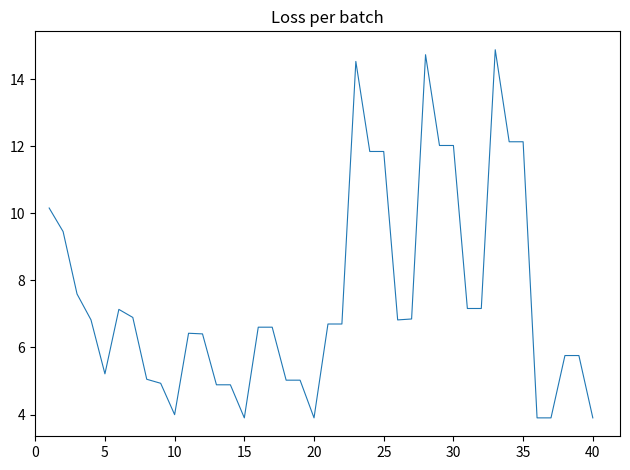

What is the minimum value shown in the chart?

3.9